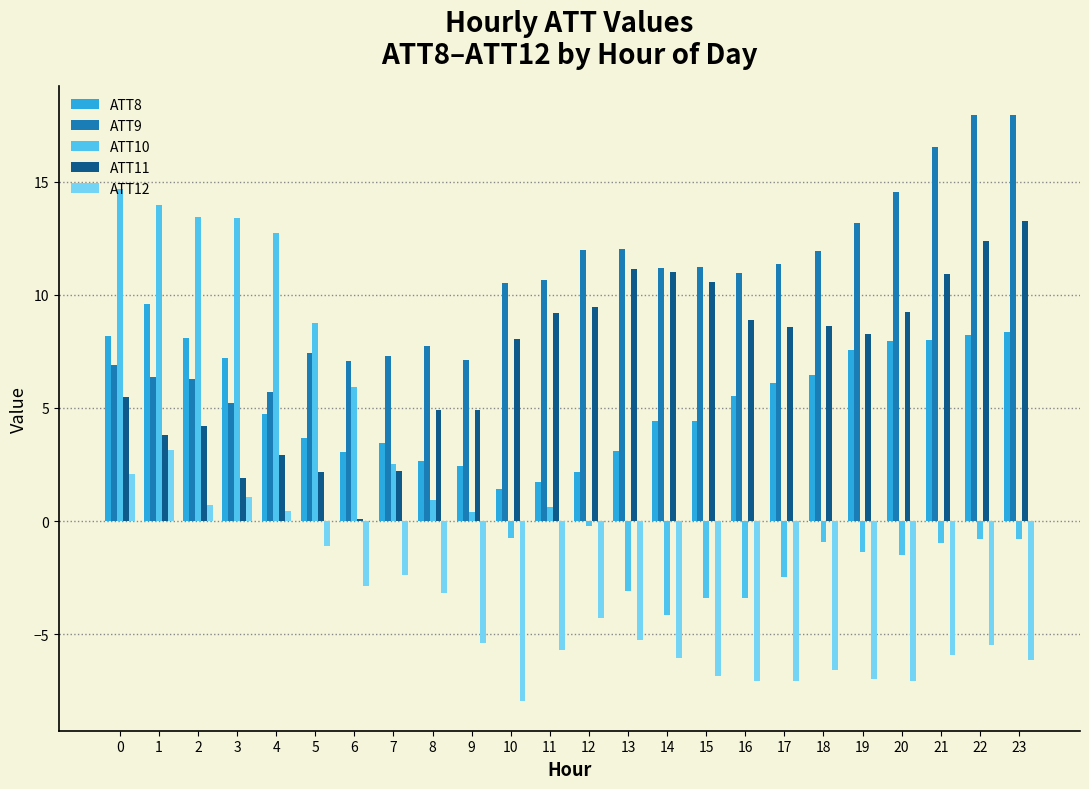

What are all the series names shown in the legend?

ATT8, ATT9, ATT10, ATT11, ATT12